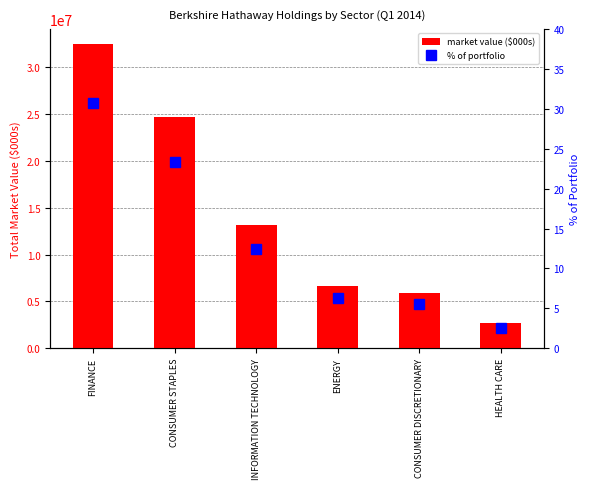

What is the approximate value of % of portfolio at HEALTH CARE?

2.5